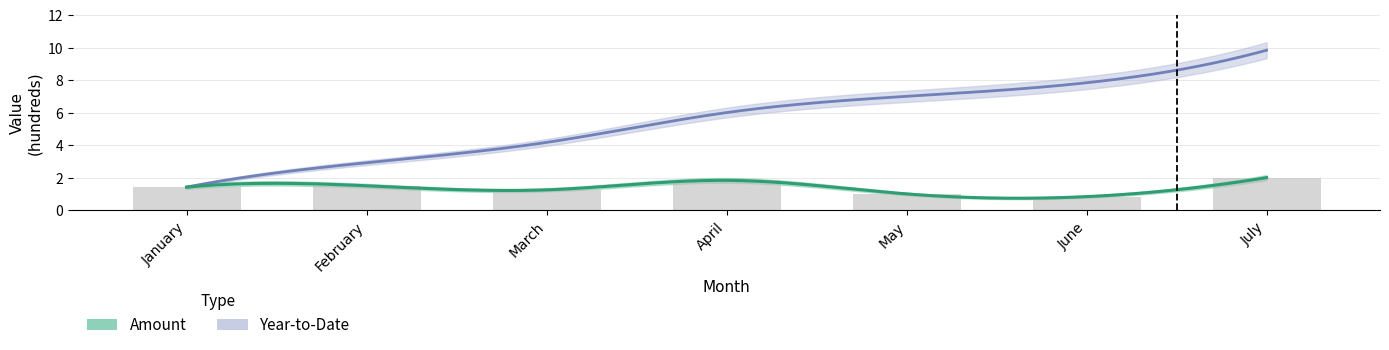

What is the value of the 5th bar from the left?

1.0